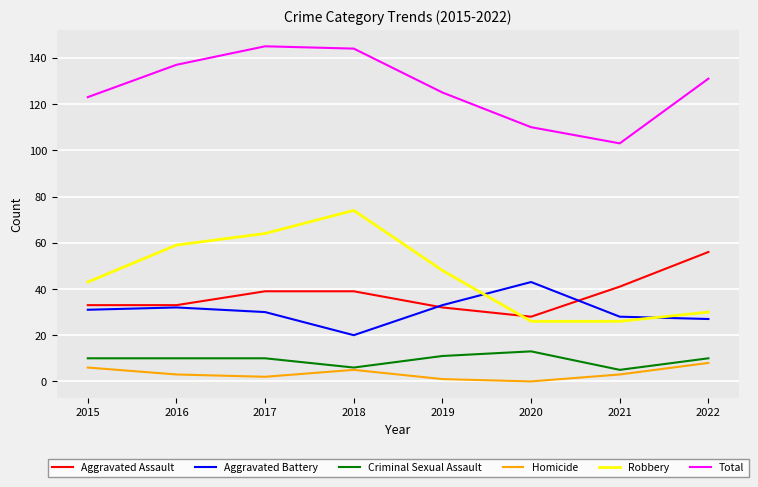

At which label does Criminal Sexual Assault reach its peak?

2020